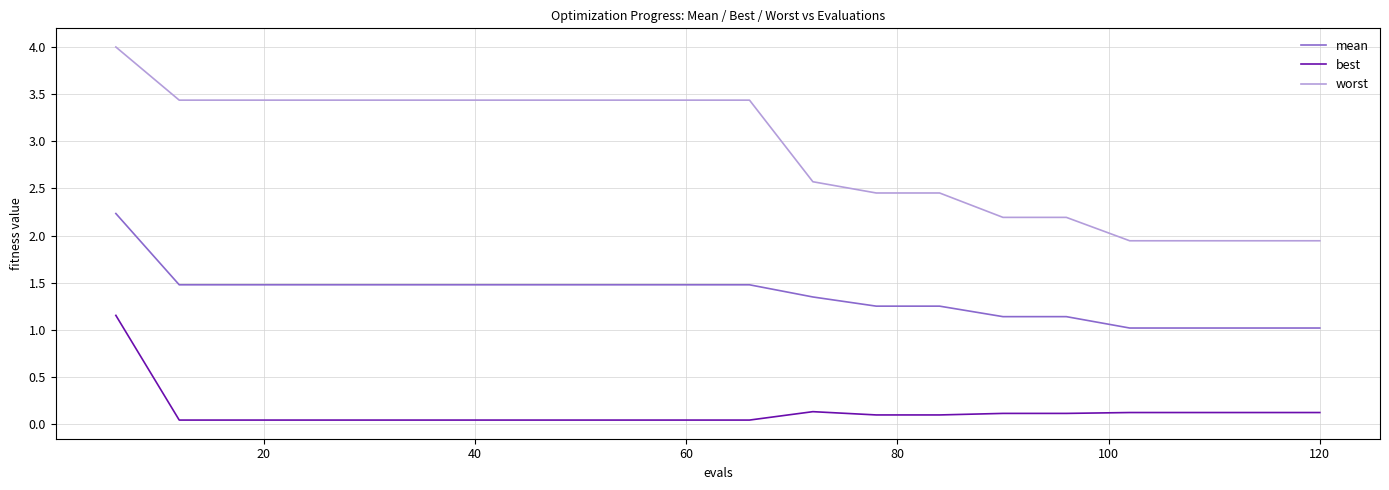

Which series has the largest total across all categories?

worst